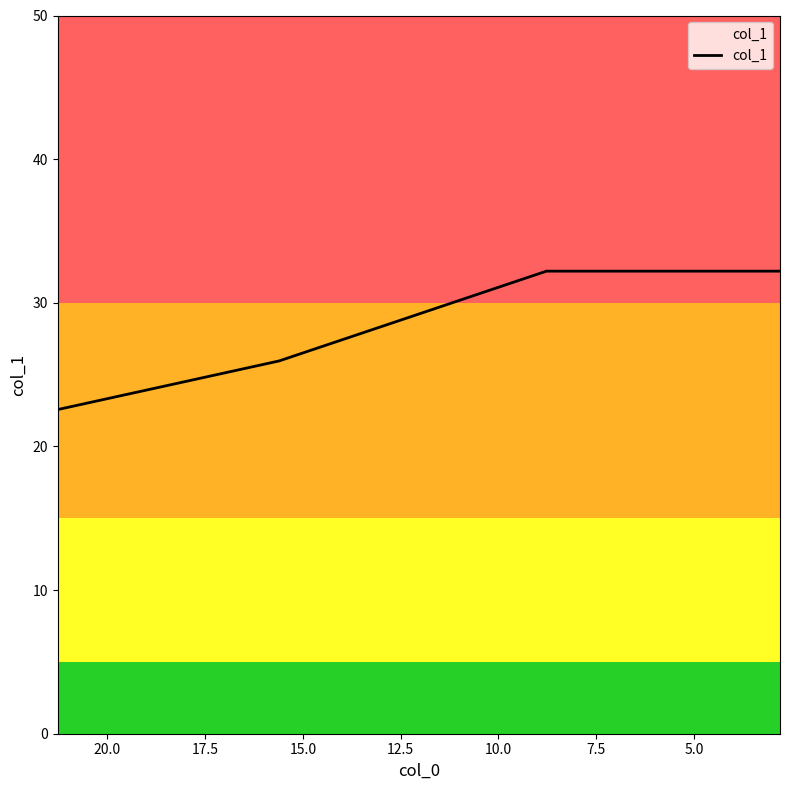

Does the chart have visible grid lines?

No